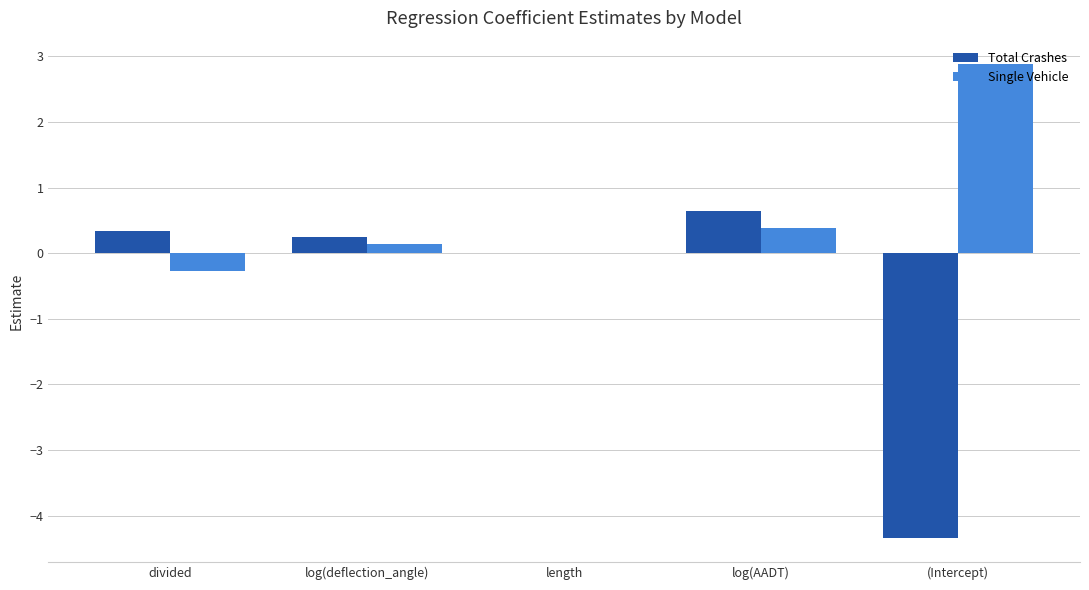

Which series has the largest total across all categories?

Single Vehicle